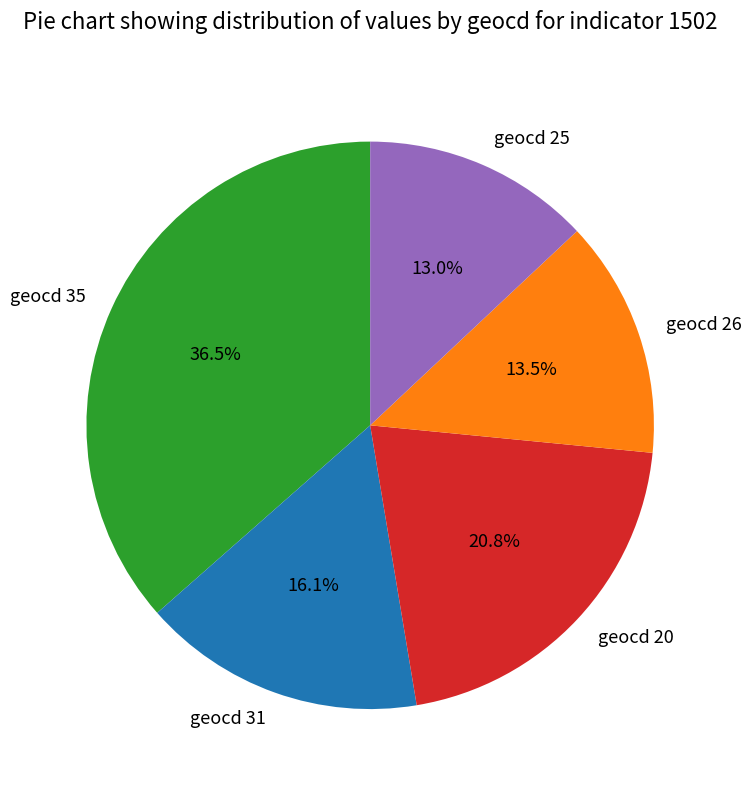

Does any single category account for the majority?

No